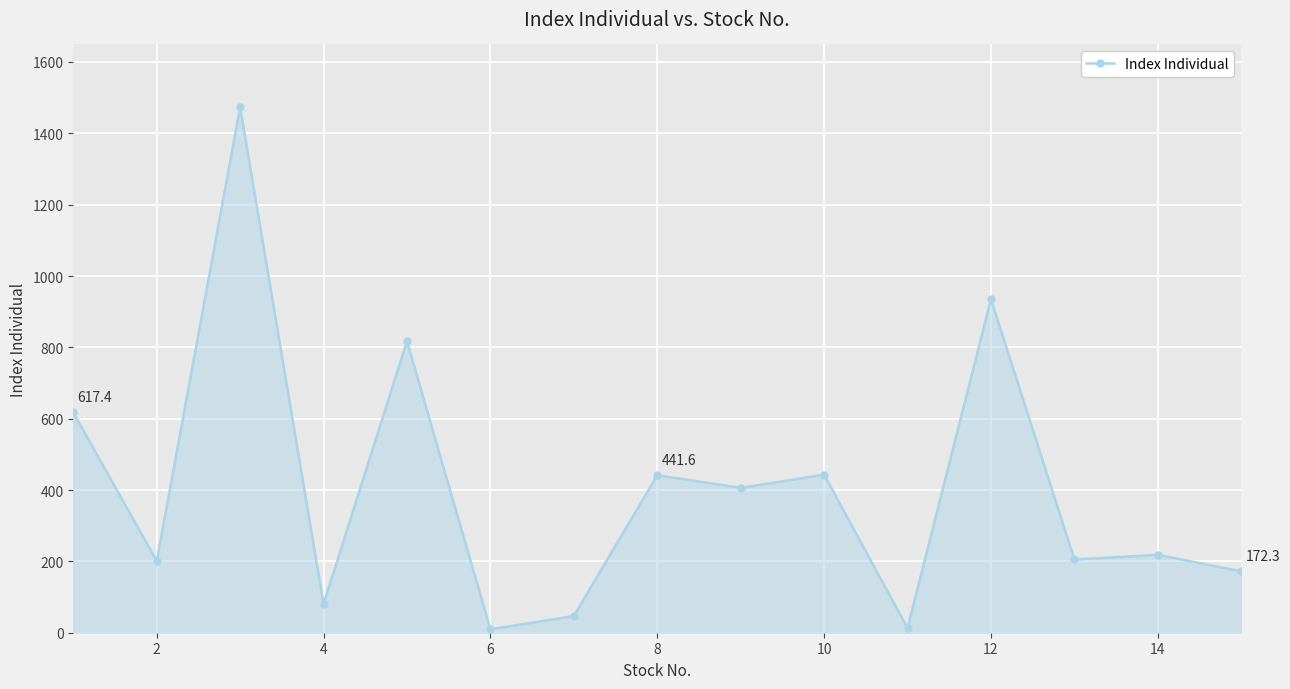

True or false: there are more than 0 points higher than both neighbors.

True